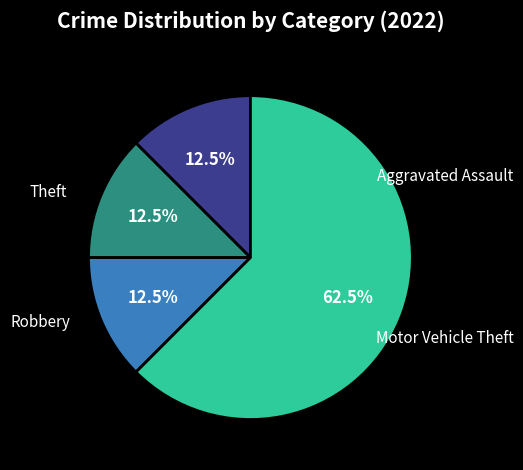

To the nearest percent, what is the average slice percentage?

25%